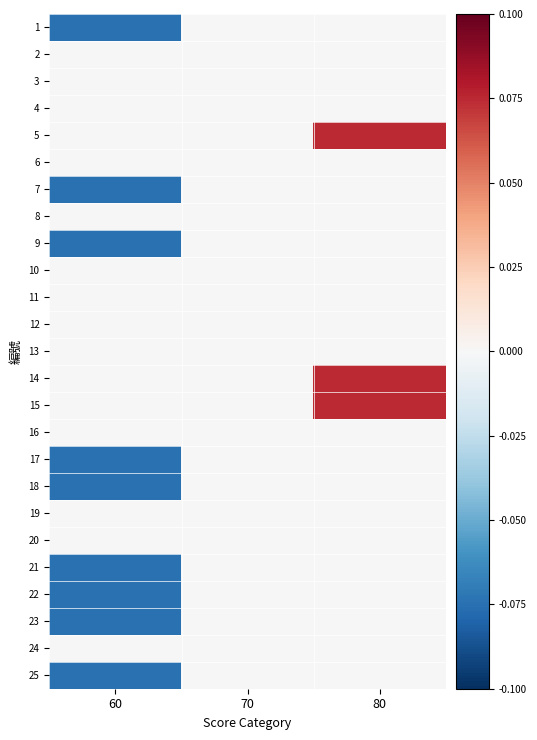

Which has a higher value, 60 or 70?

70